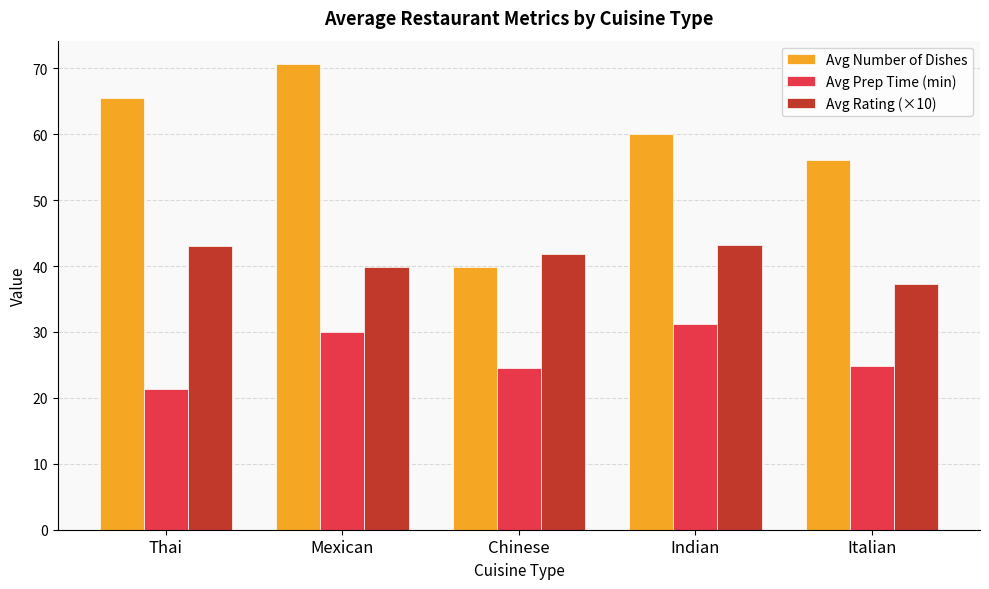

Where is Avg Number of Dishes nearest to the value 55?

Italian